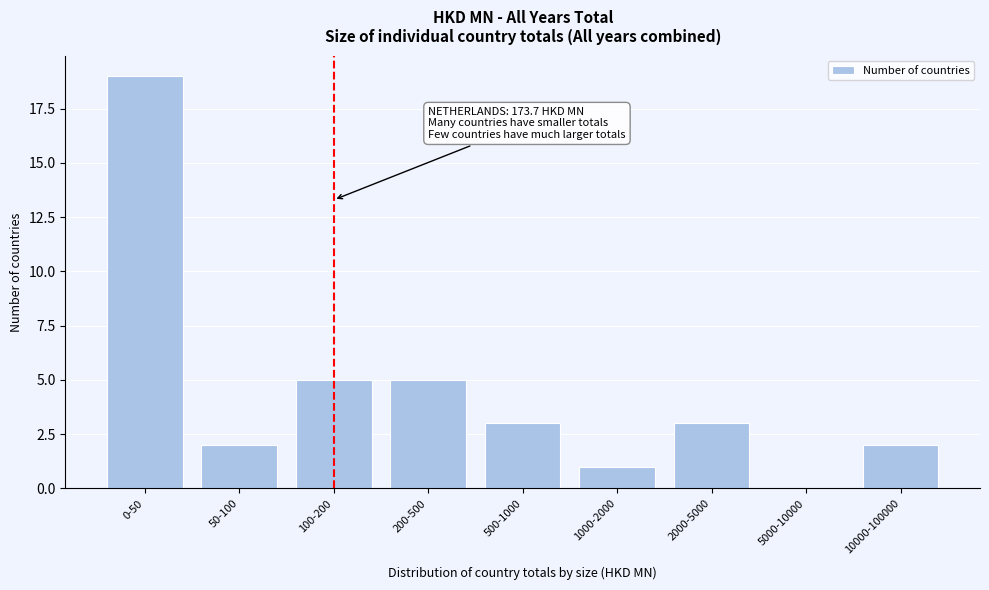

Reading left to right, list all the values displayed in this chart.

0-50=19	50-100=2	100-200=5	200-500=5	500-1000=3	1000-2000=1	2000-5000=3	5000-10000=0	10000-100000=2